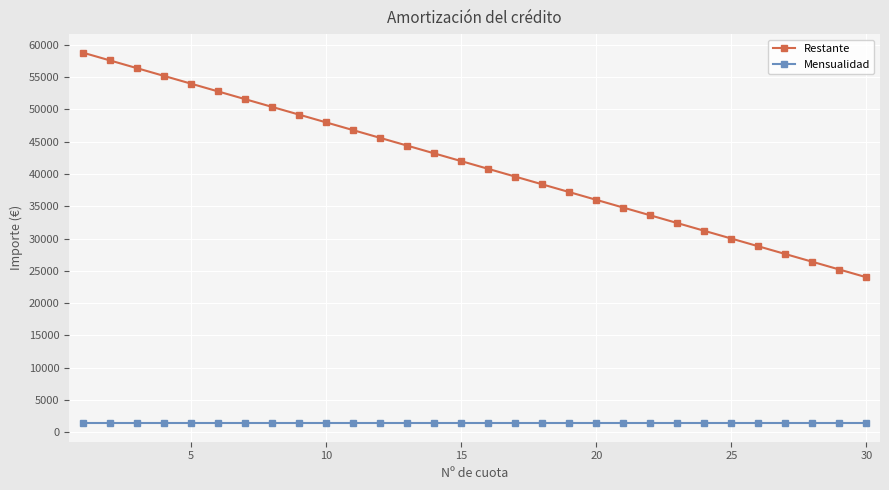

Count the number of data series in this chart.

2